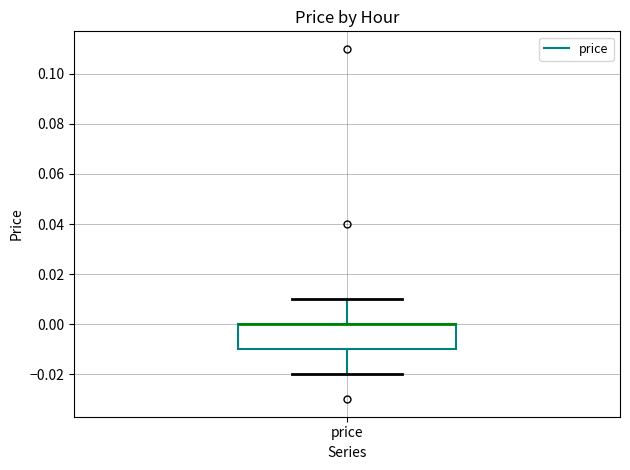

Transcribe this box plot: give where the median line is, the range the box spans, and where the two whiskers end, as read against the y-axis. The values are not printed on the chart, so give them approximately, as read against the axis.

median 0.00 (drawn on the box's upper edge), box -0.01 to 0.00, whiskers -0.02 to 0.01